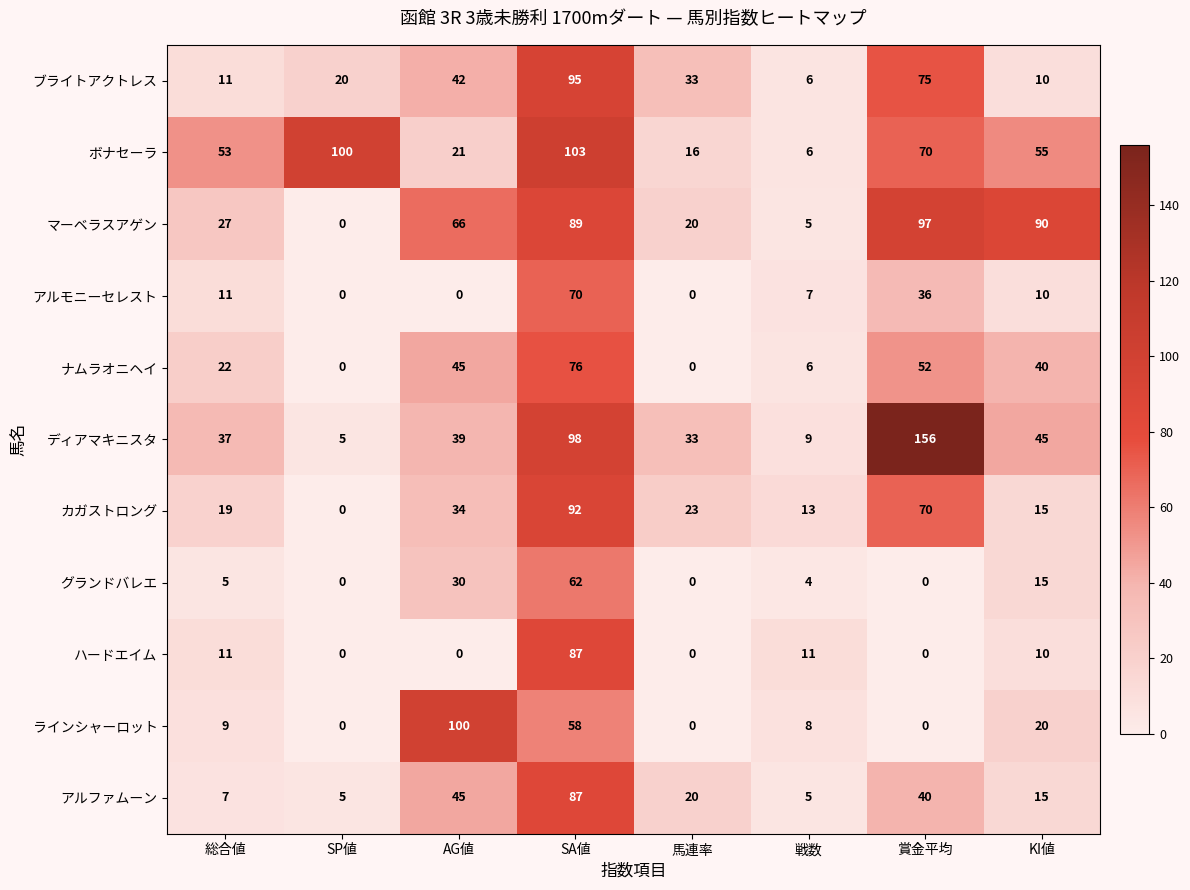

The ボナセーラ series shows 105 at 賞金平均. True or false?

False